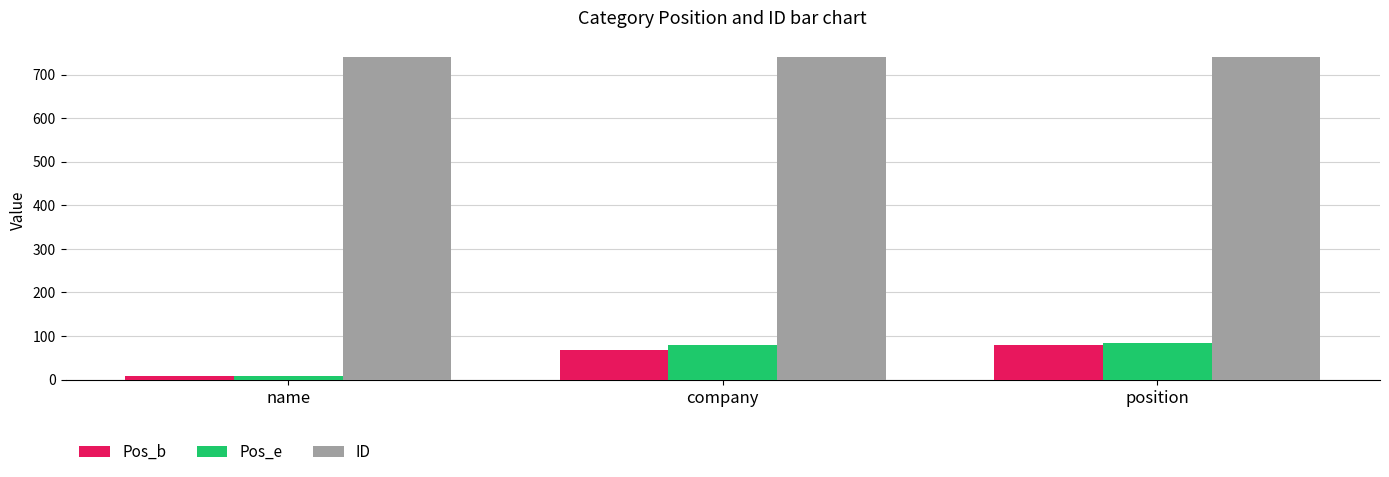

Reading left to right, extract all data points from this chart.

Pos_b: 8	68	80
Pos_e: 9	79	83
ID: 741	741	741